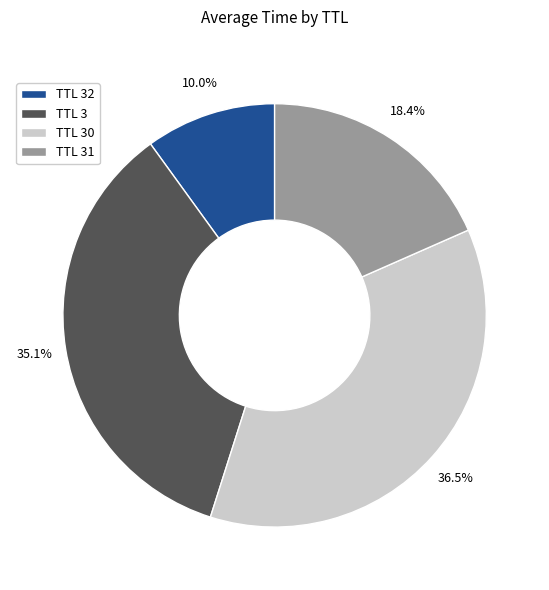

Rank the categories by value from highest to lowest.

TTL 30, TTL 3, TTL 31, TTL 32